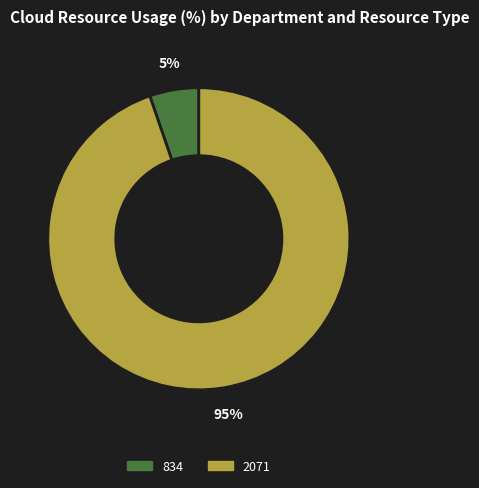

To the nearest percent, what is the average slice percentage?

50%